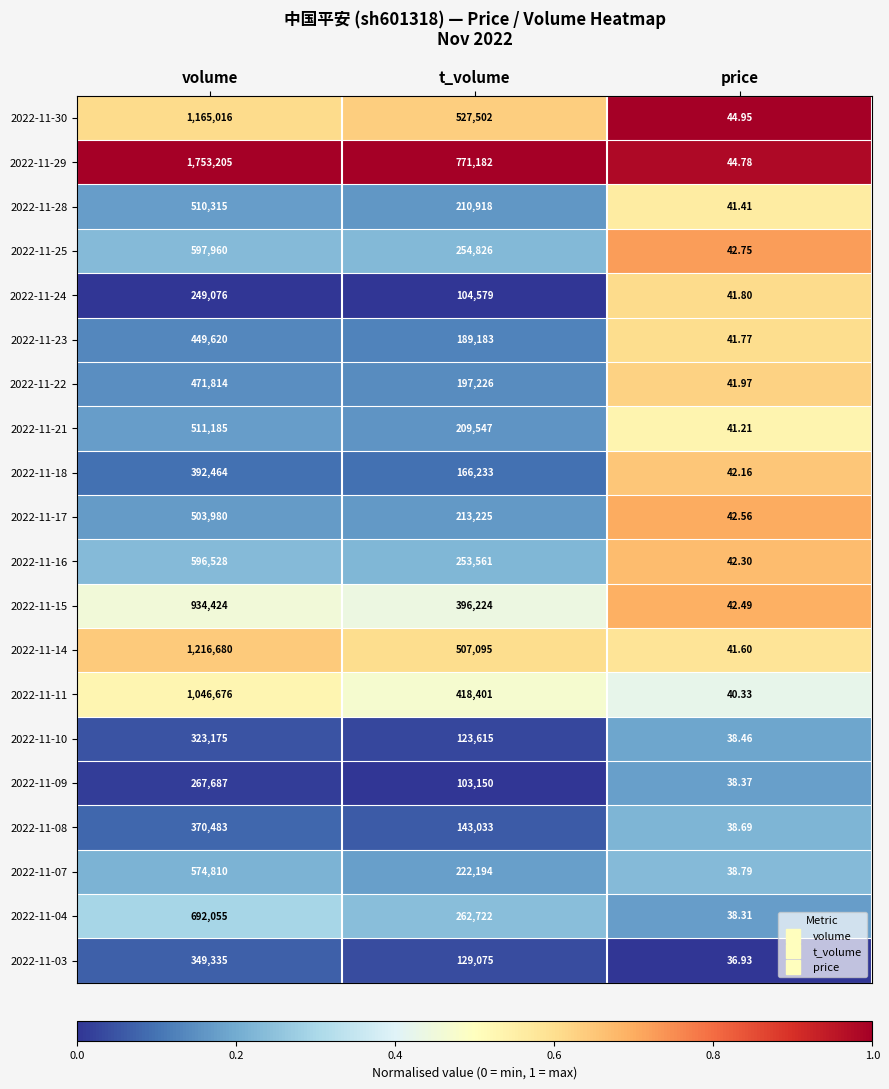

Which category has the highest value across all series?

volume